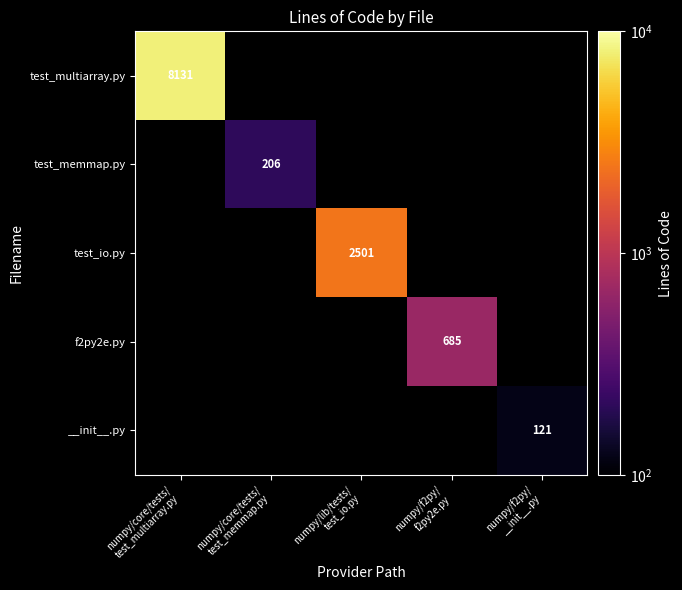

What is the greatest value displayed?

8131.0